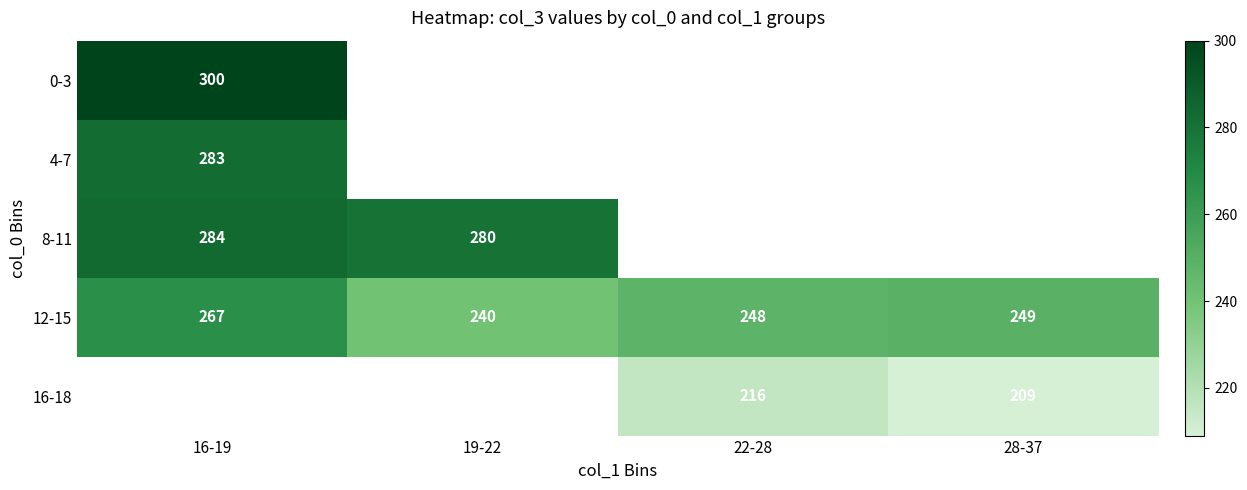

Which label corresponds to the largest value in the chart?

16-19